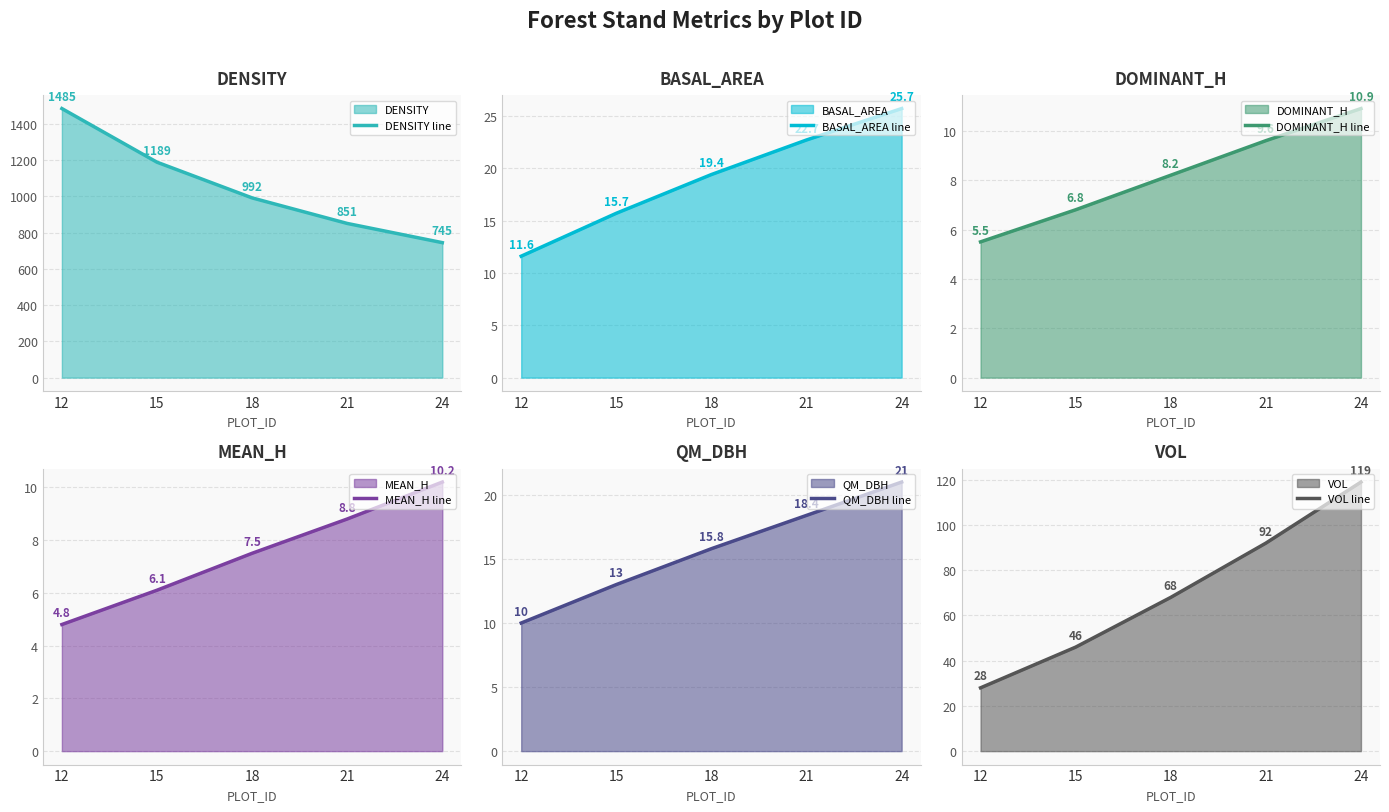

Does the chart have visible grid lines?

Yes